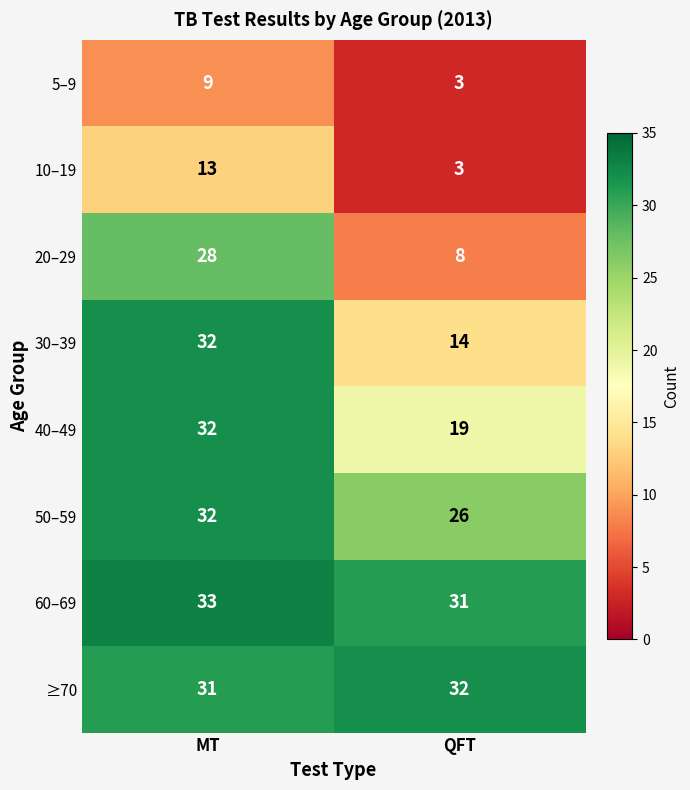

True or false: 30–39 has a value of 20 at QFT.

False